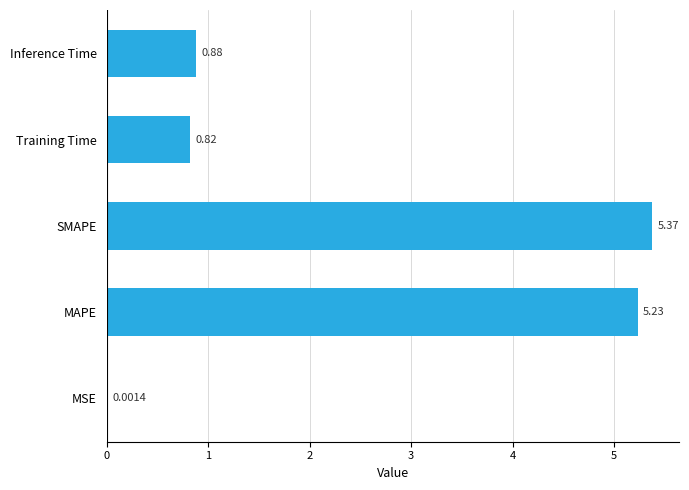

What is the average value?

2.5